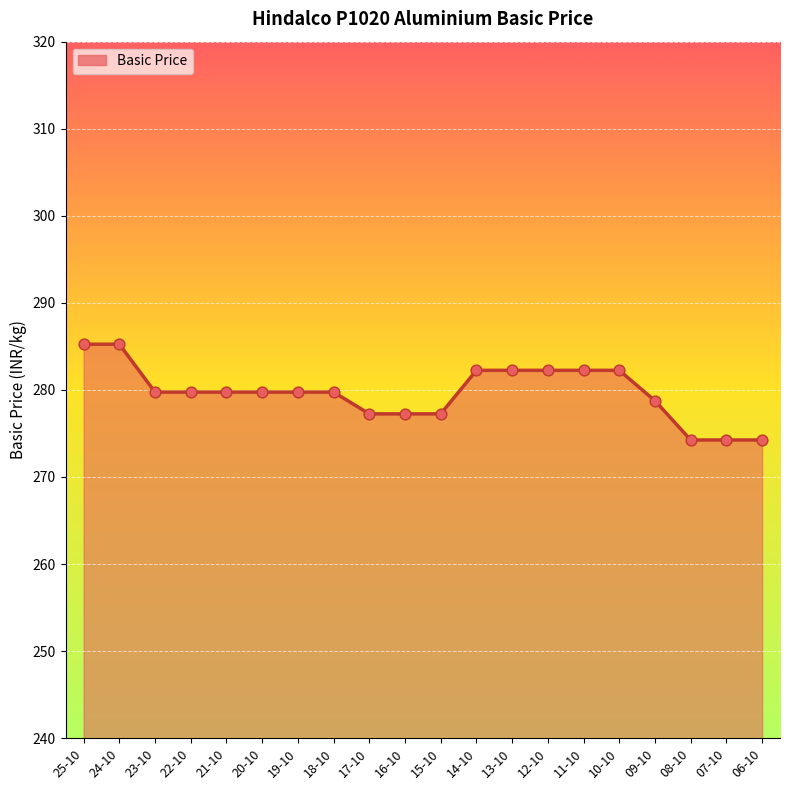

Approximately how many times larger is the value at 11-10 compared to 25-10?

1.0